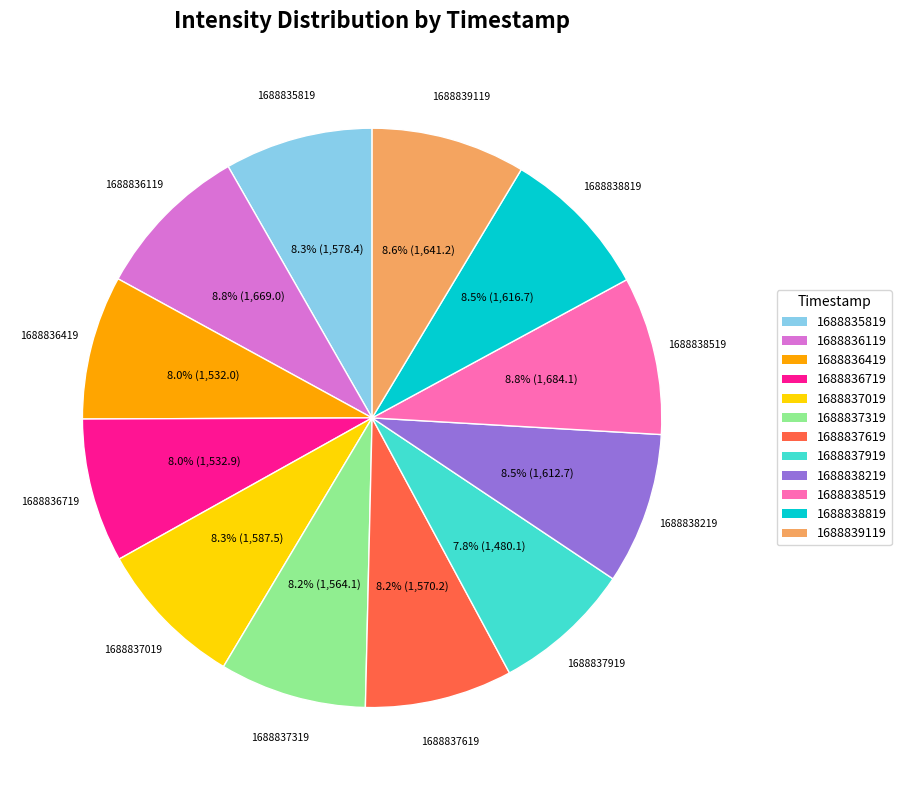

Approximately how many times larger is the value at 1688839119 compared to 1688838519?

1.0